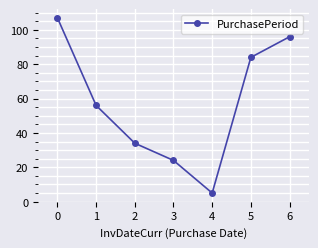

What is the minimum value shown in the chart?

5